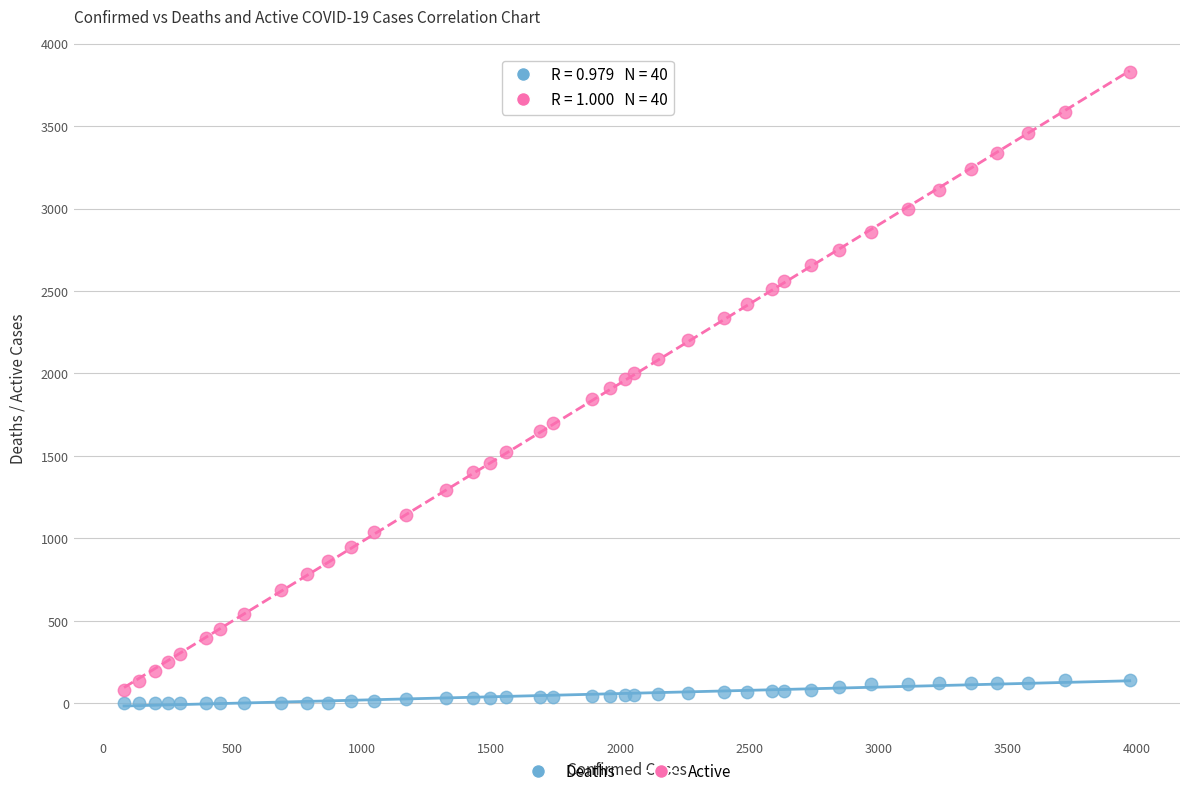

Which series has the widest spread of Y values?

Active